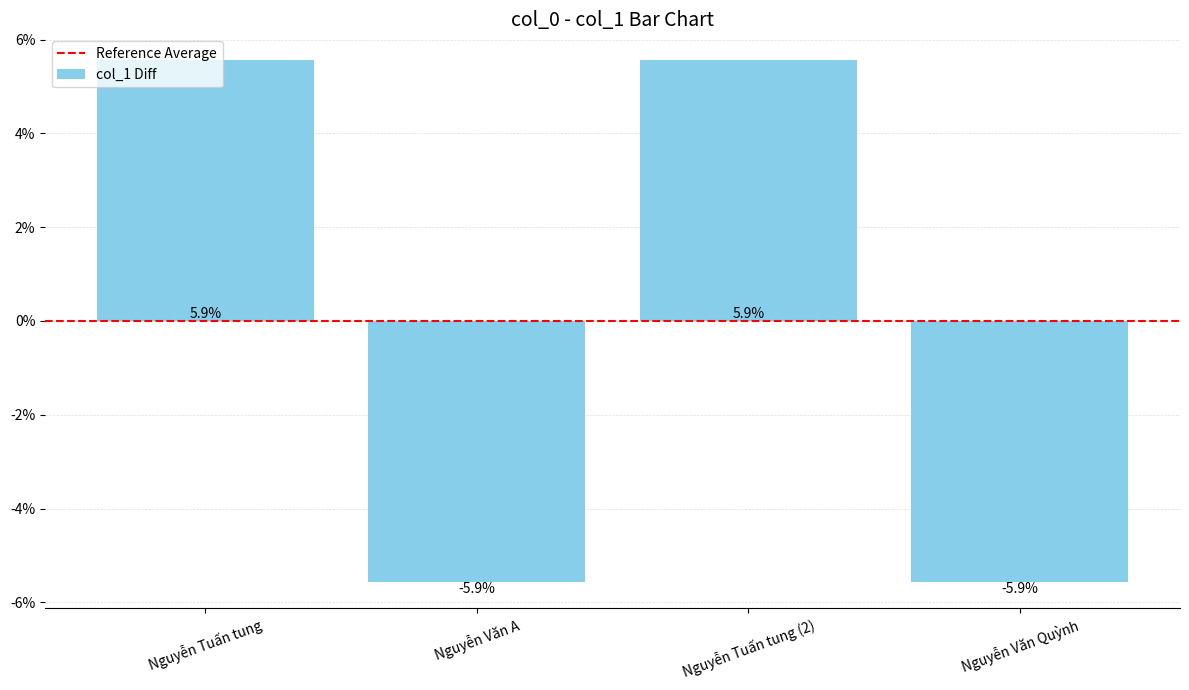

Is it true that the value at Nguyễn Tuấn tung (2) is 27731418.1?

False